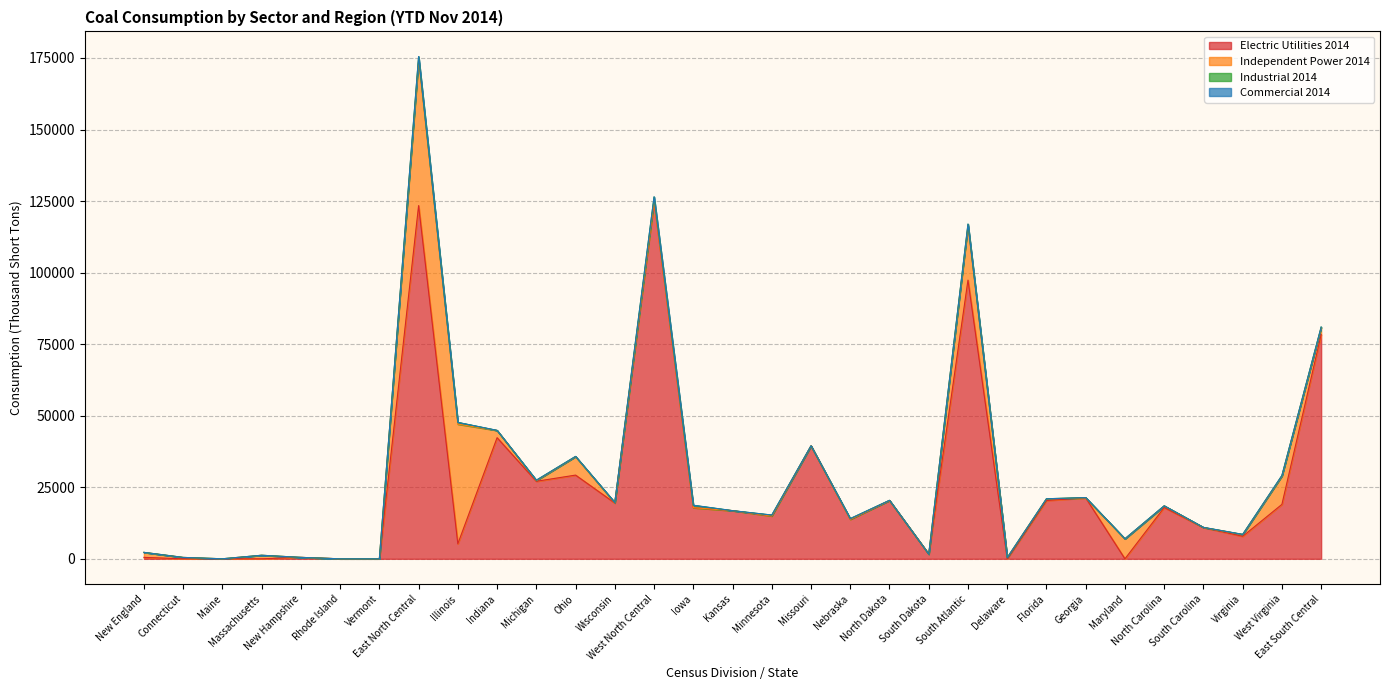

What is the spread (max minus min) of values at Illinois?

41780